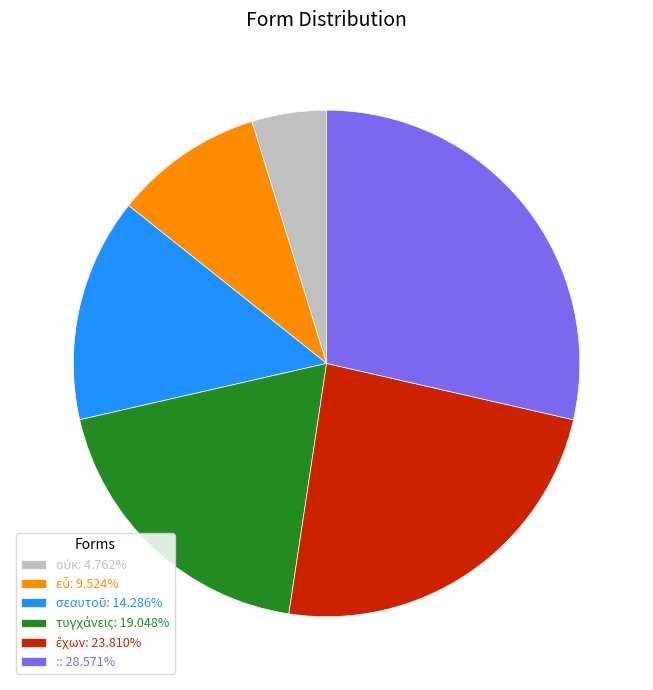

Count the number of slices in the pie.

6